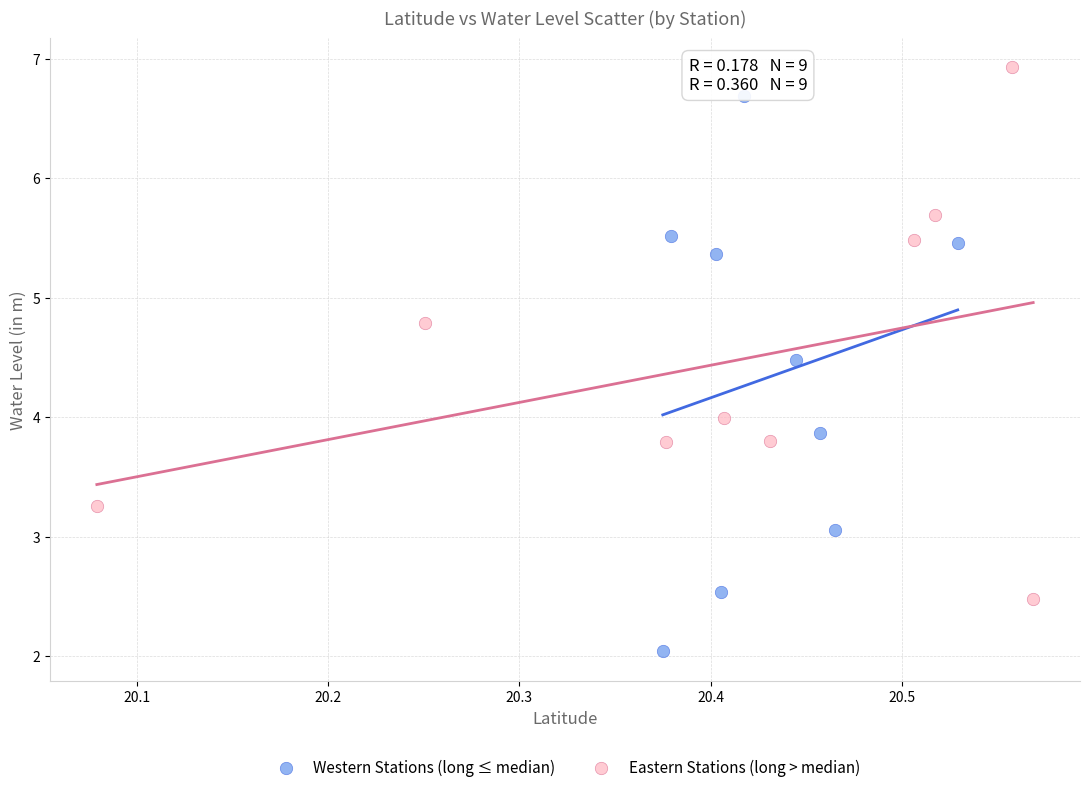

Which series reaches the minimum Y coordinate?

Western Stations (long ≤ median)